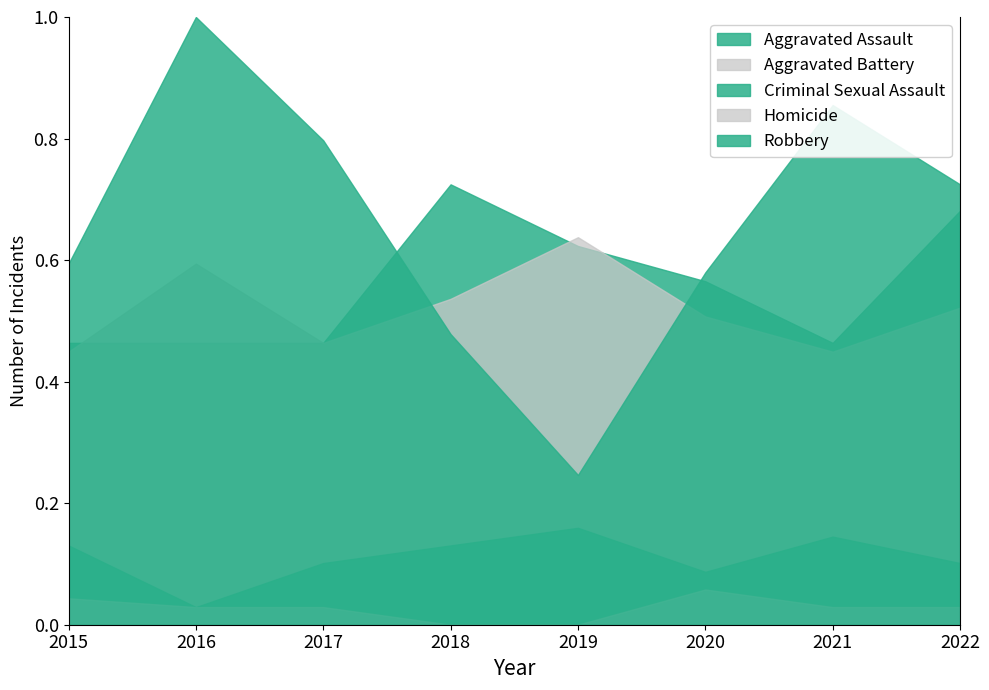

How many values in the Homicide series exceed 0?

6